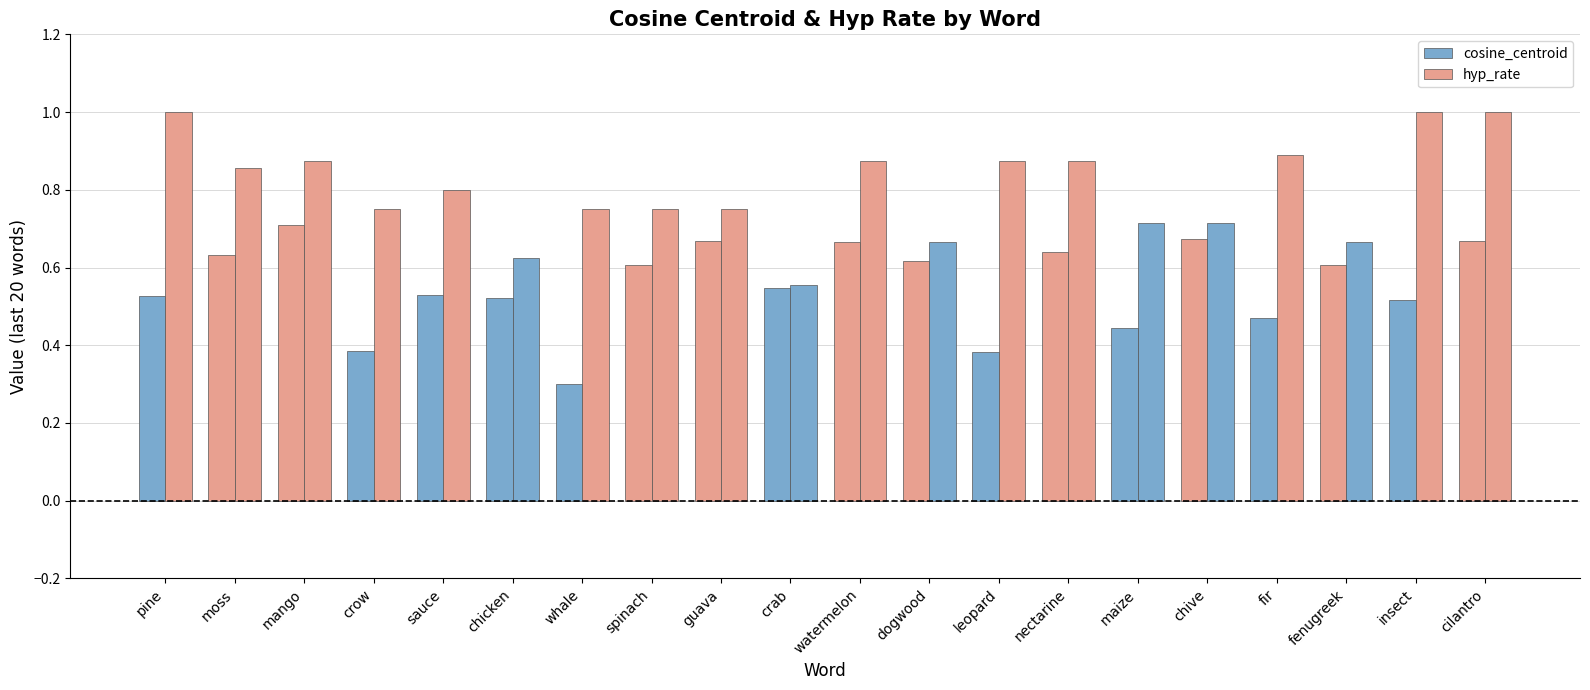

How many bars are there in total?

40